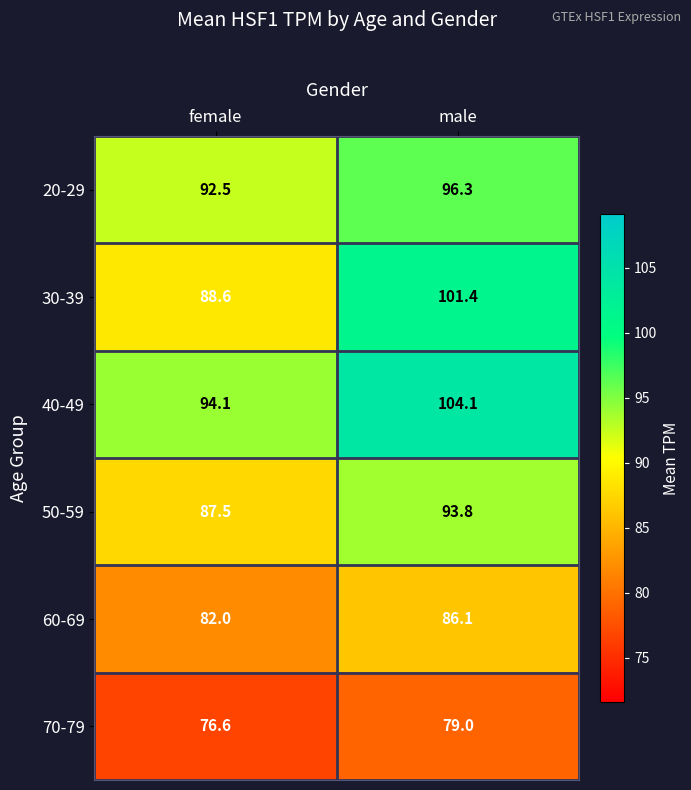

What is the difference between the maximum and minimum values in the 50-59 series?

6.3